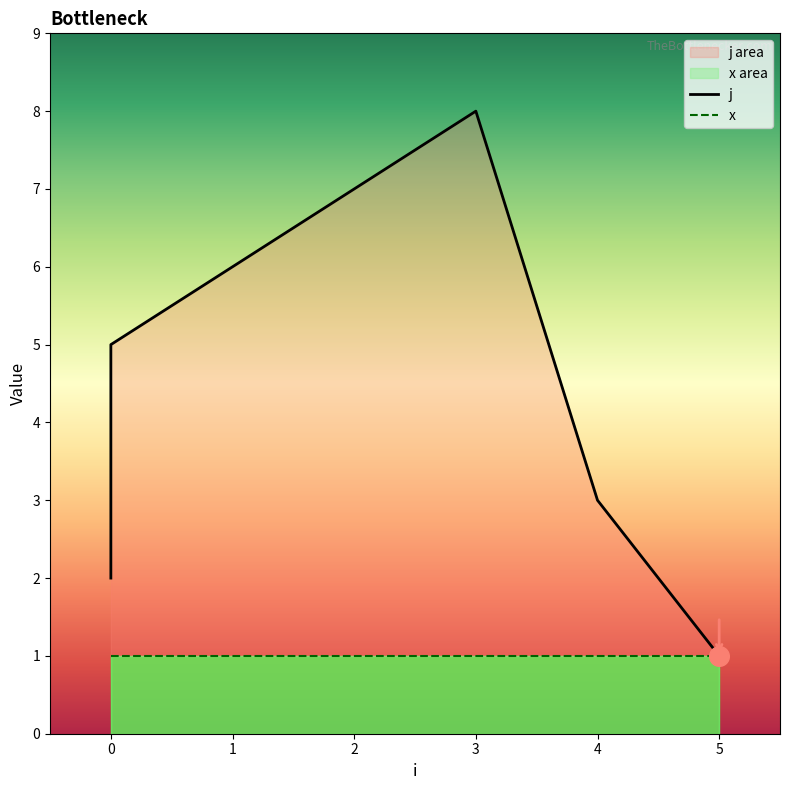

What is the change in value from 0 to 3?

+6